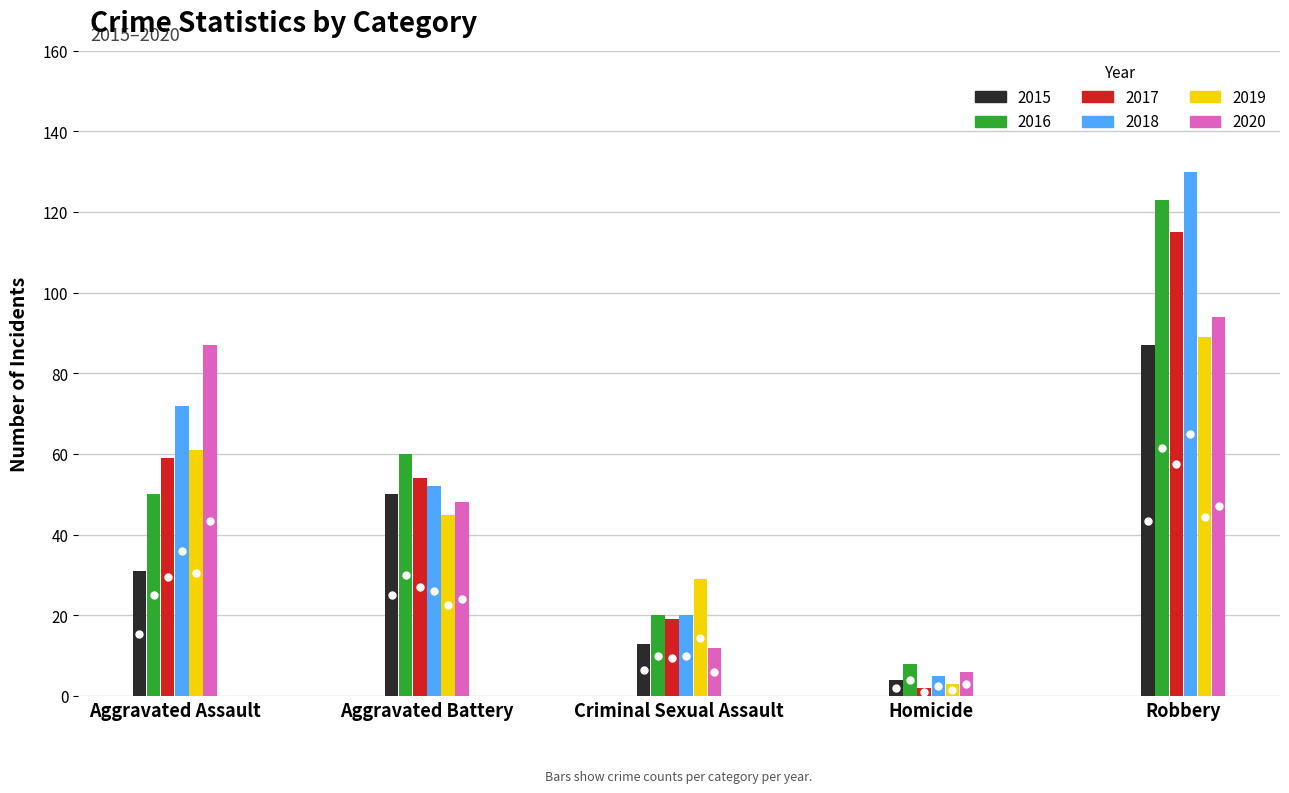

How many data points in 2019 are less than 45?

2